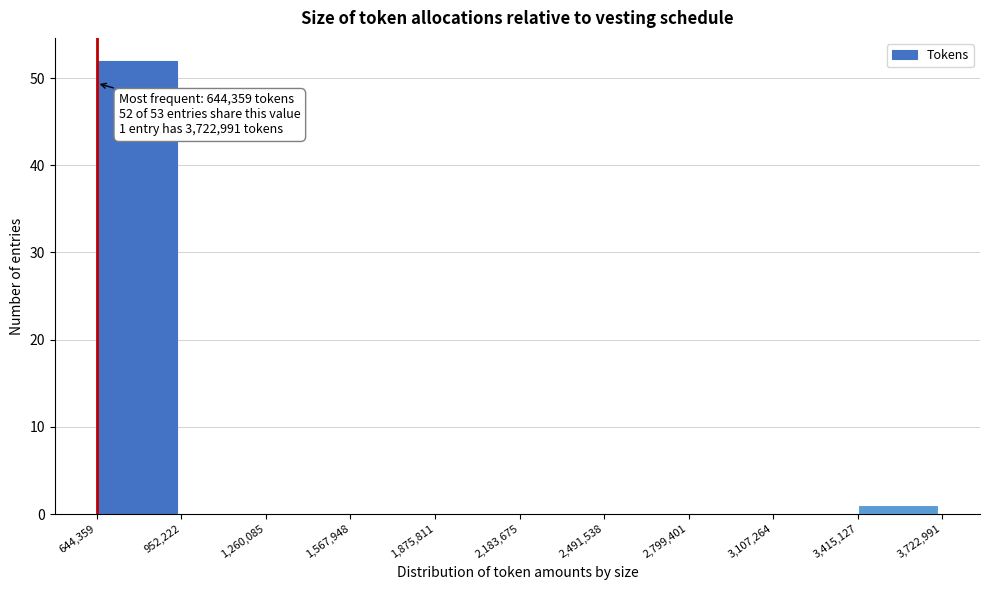

Which range on the x-axis has the tallest bar?

644,359 to 952,222